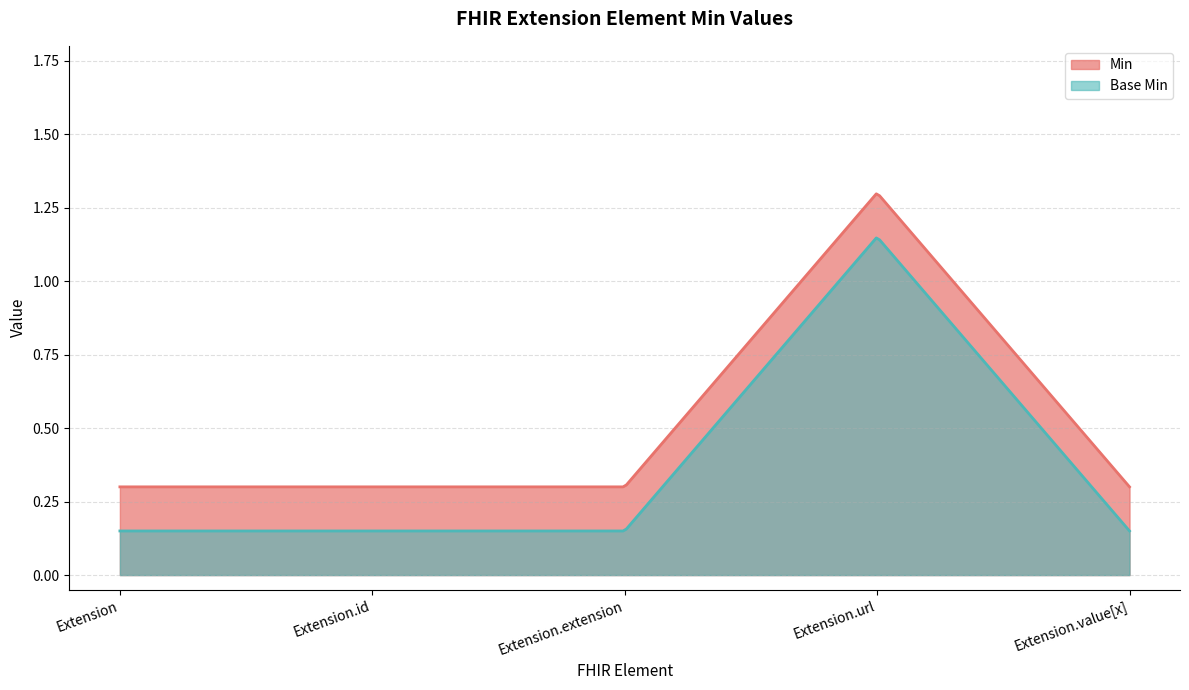

Rank the series by their maximum value, from lowest to highest.

Base Min, Min